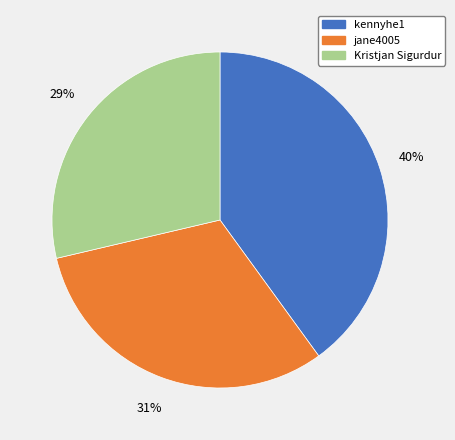

To the nearest percent, what is the combined percentage of kennyhe1 and Kristjan Sigurdur?

69%